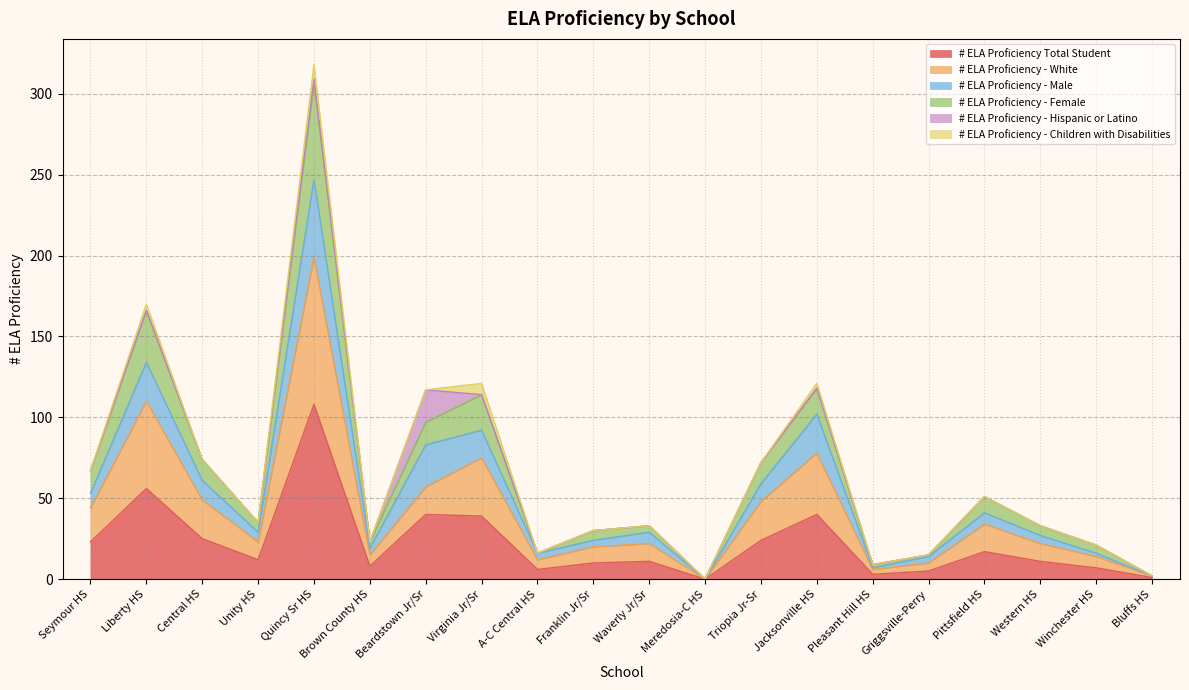

Is the value of # ELA Proficiency - White at Brown County HS greater than the value of # ELA Proficiency Total Student at Central HS?

No